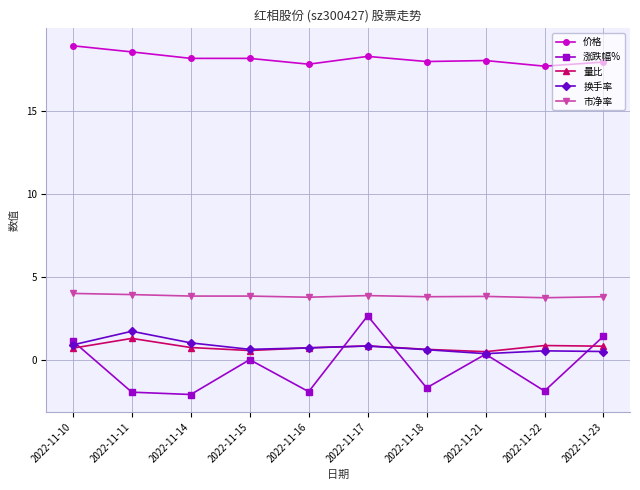

Is it true that 涨跌幅% equals 0.7 at 2022-11-23?

False